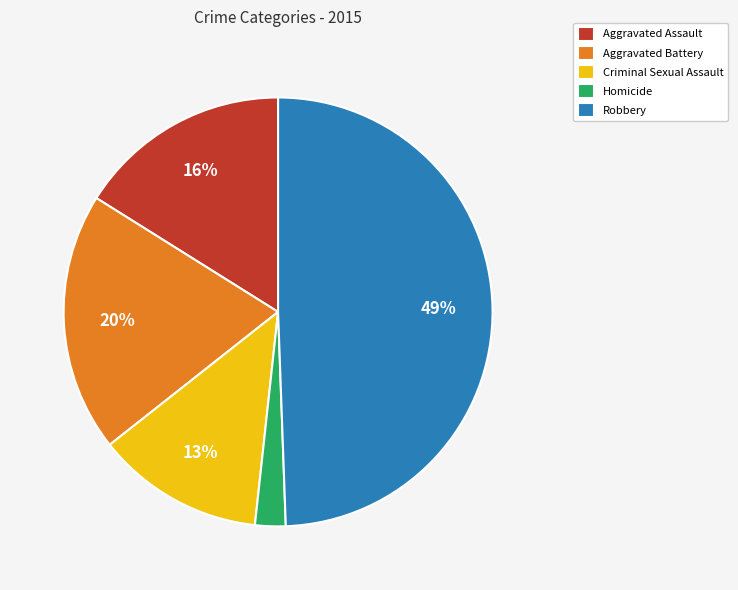

Is the sum of Robbery and Homicide greater than half?

Yes